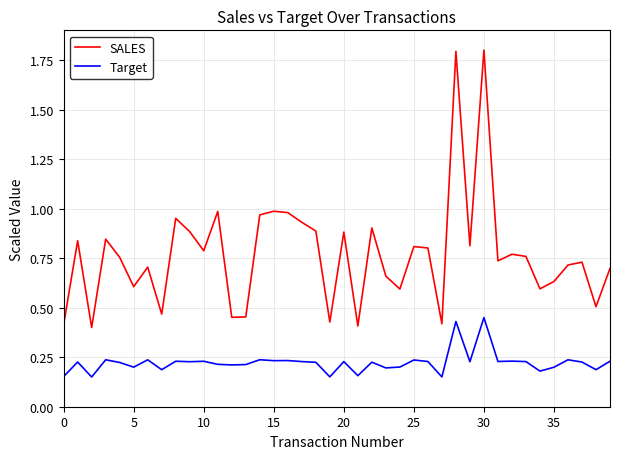

What is the difference between the maximum and minimum values in the SALES series?

1.4